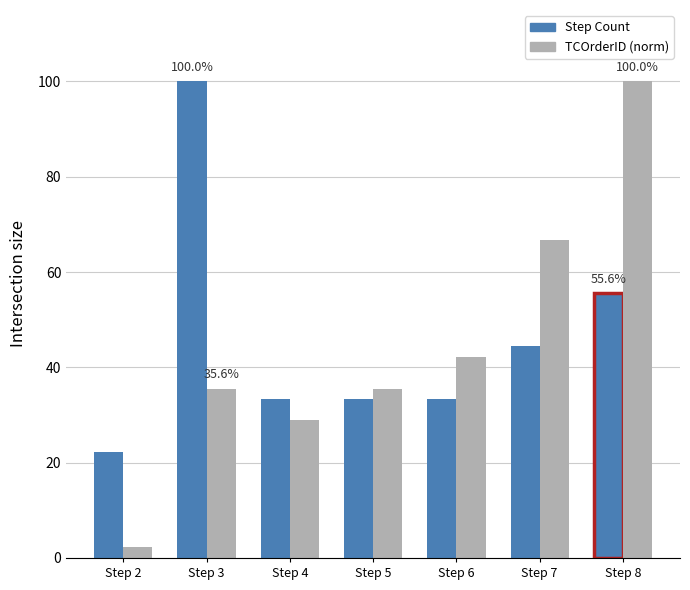

What is the spread (max minus min) of values at Step 4?

4.4